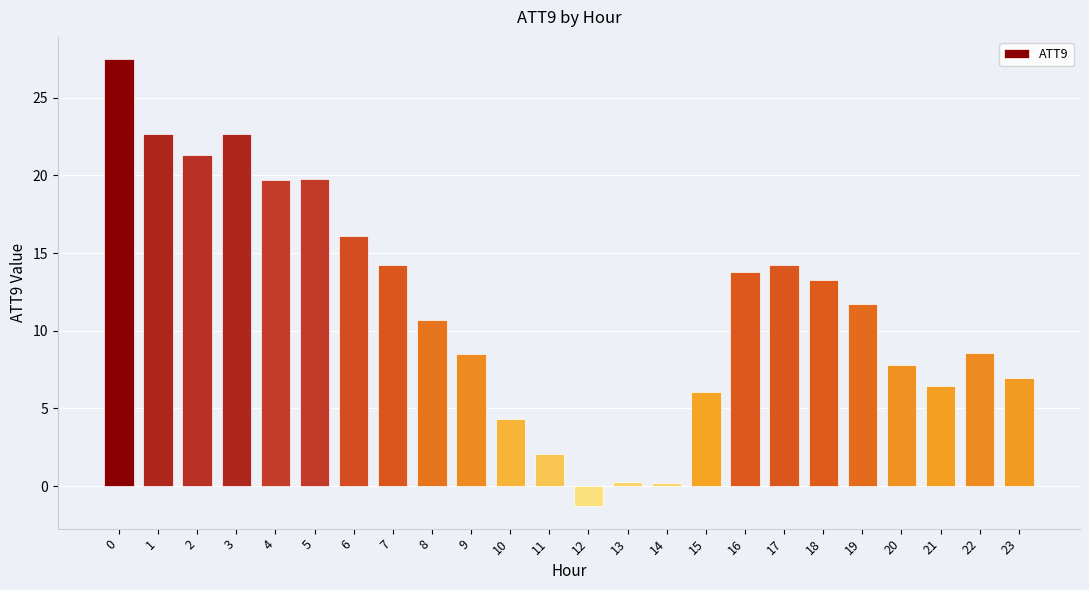

How many positive values are there?

23